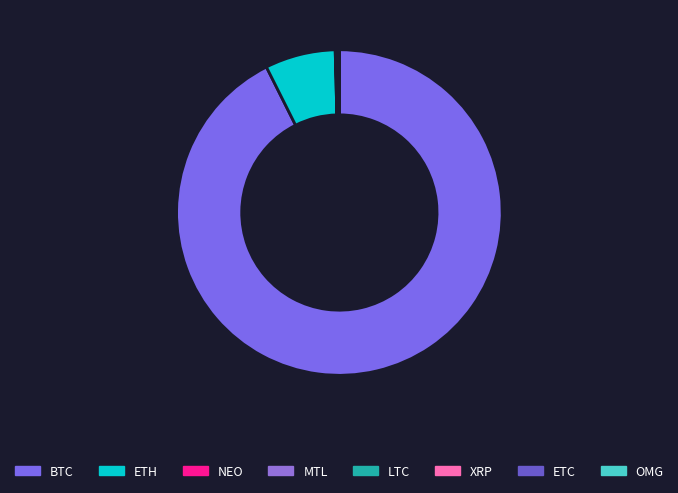

Is it true that LTC is 0% of the pie?

True